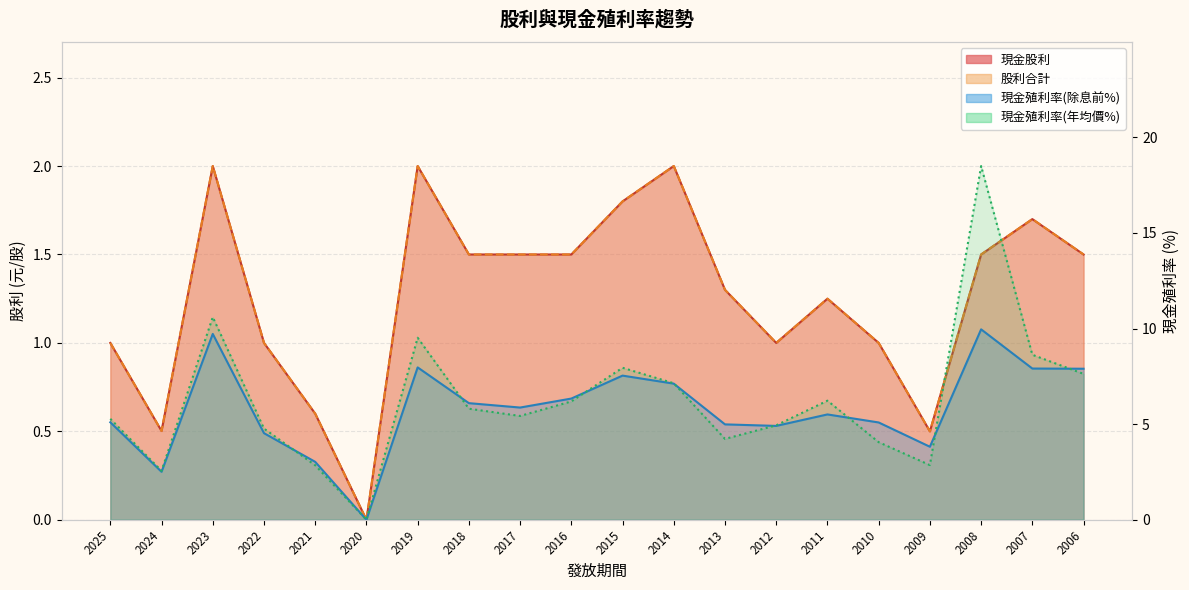

True or false: 現金殖利率(年均價) and 現金股利 cross at least once.

False